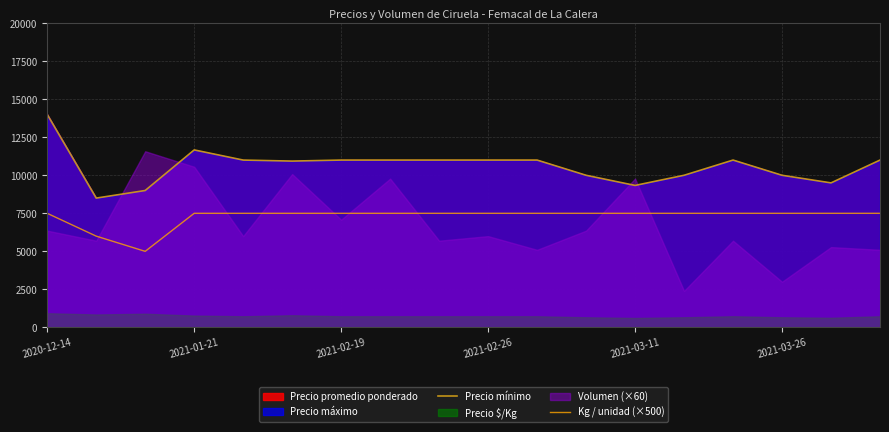

What value does the Kg / unidad (×500) series have at 2021-02-26, to the nearest 10?

7500